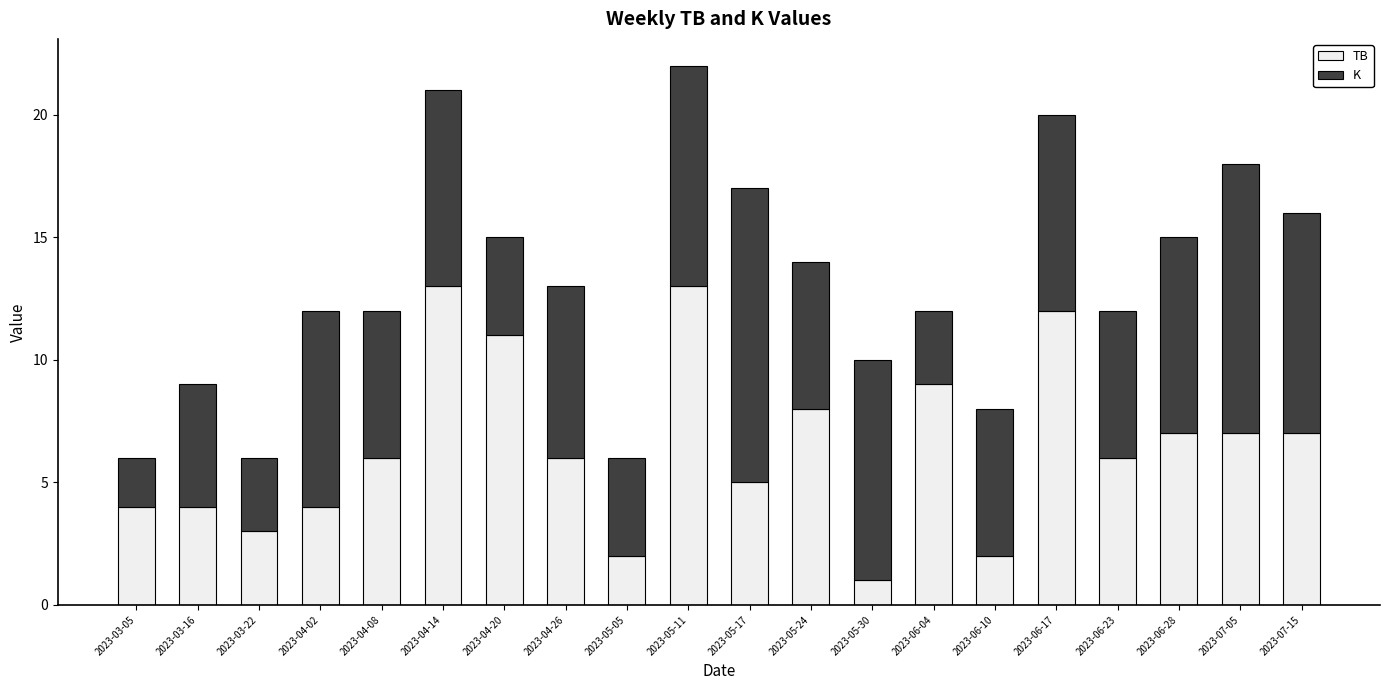

What is the minimum value for TB?

1